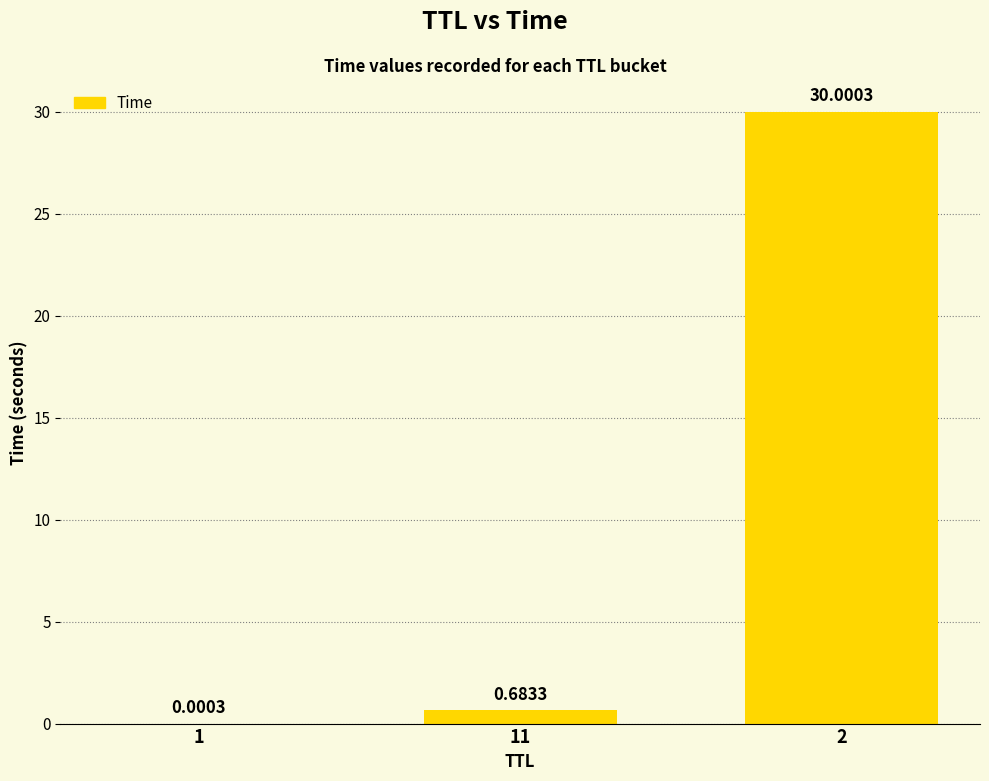

Is it true that the value at 2 is 30.0?

True